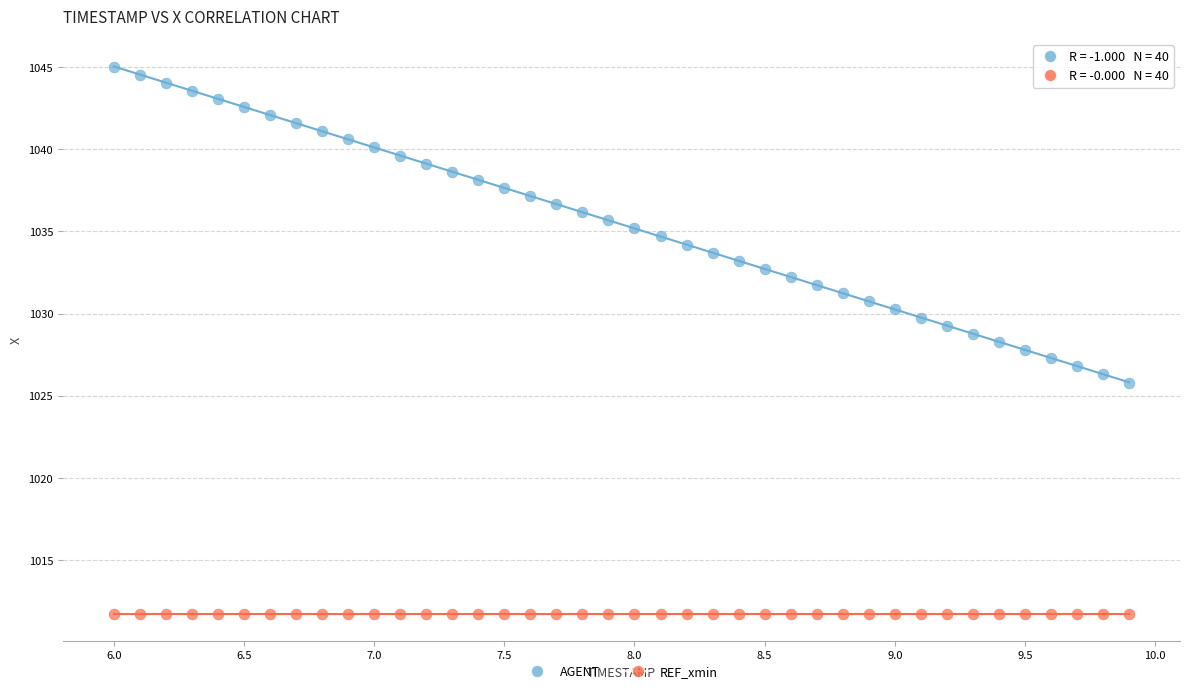

Which series reaches the minimum Y coordinate?

REF_xmin